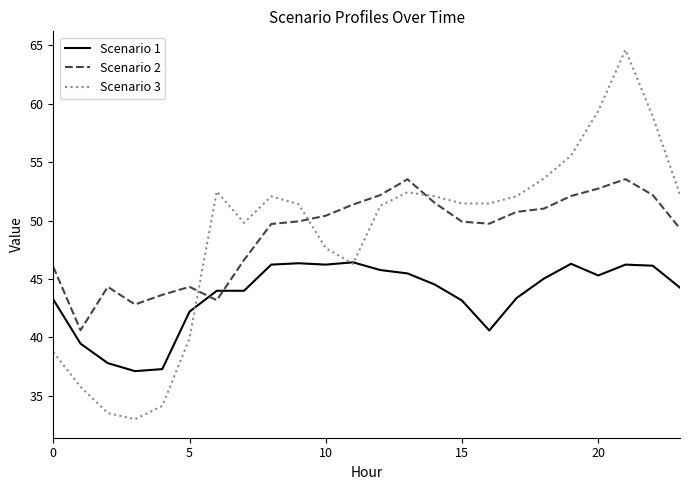

True or false: Scenario 3 and Scenario 2 cross at least once.

True